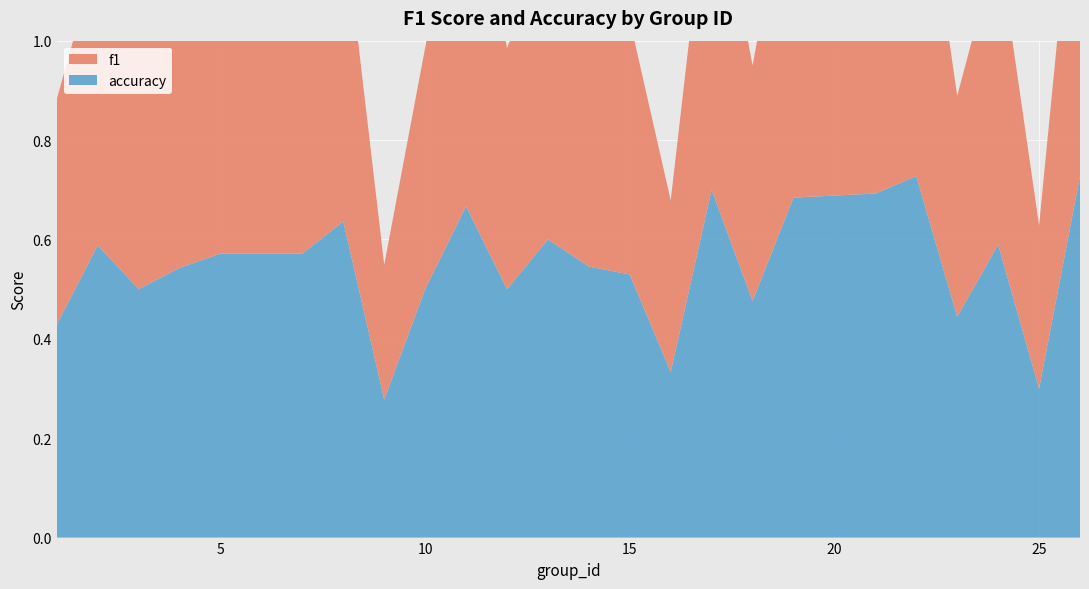

Reading left to right, what are all the values shown in this chart?

f1: 1=0.5	2=0.6	3=0.5	4=0.5	5=0.6	6=0.6	7=0.6	8=0.6	9=0.3	10=0.5	11=0.8	12=0.5	13=0.6	14=0.6	15=0.5	16=0.3	17=0.7	18=0.5	19=0.7	21=0.7	22=0.7	23=0.4	24=0.6	25=0.3	26=0.7
accuracy: 1=0.4	2=0.6	3=0.5	4=0.5	5=0.6	6=0.6	7=0.6	8=0.6	9=0.3	10=0.5	11=0.7	12=0.5	13=0.6	14=0.5	15=0.5	16=0.3	17=0.7	18=0.5	19=0.7	21=0.7	22=0.7	23=0.4	24=0.6	25=0.3	26=0.7